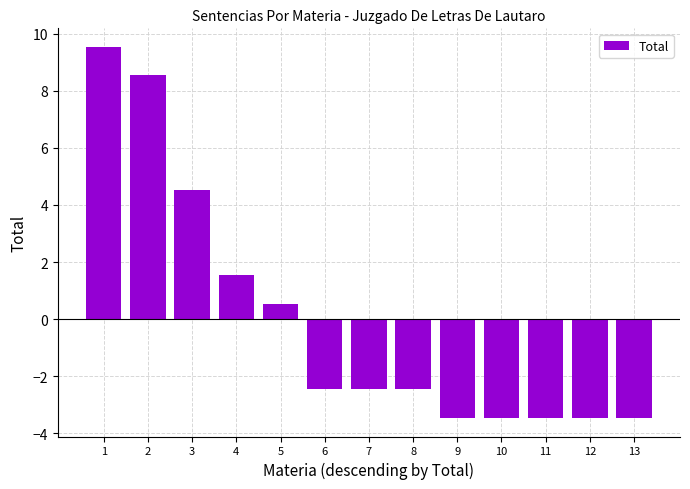

Which has a higher value, 8 or 1?

1